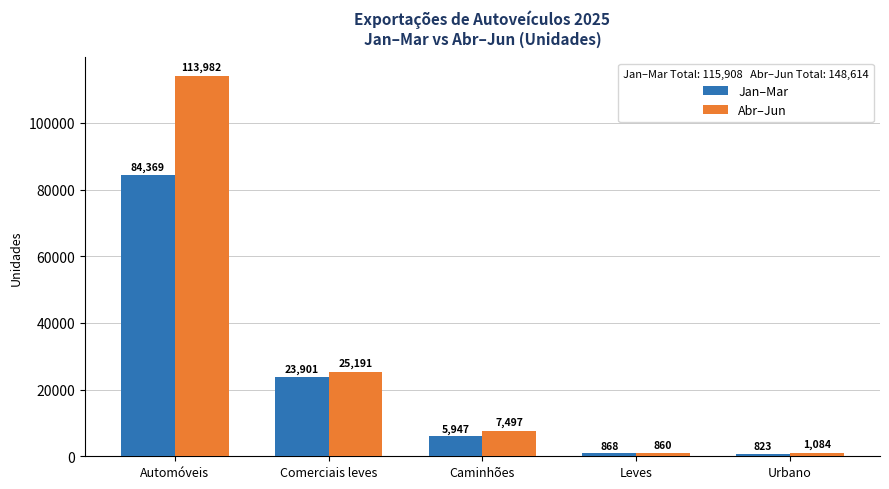

What position from the left is Leves?

4